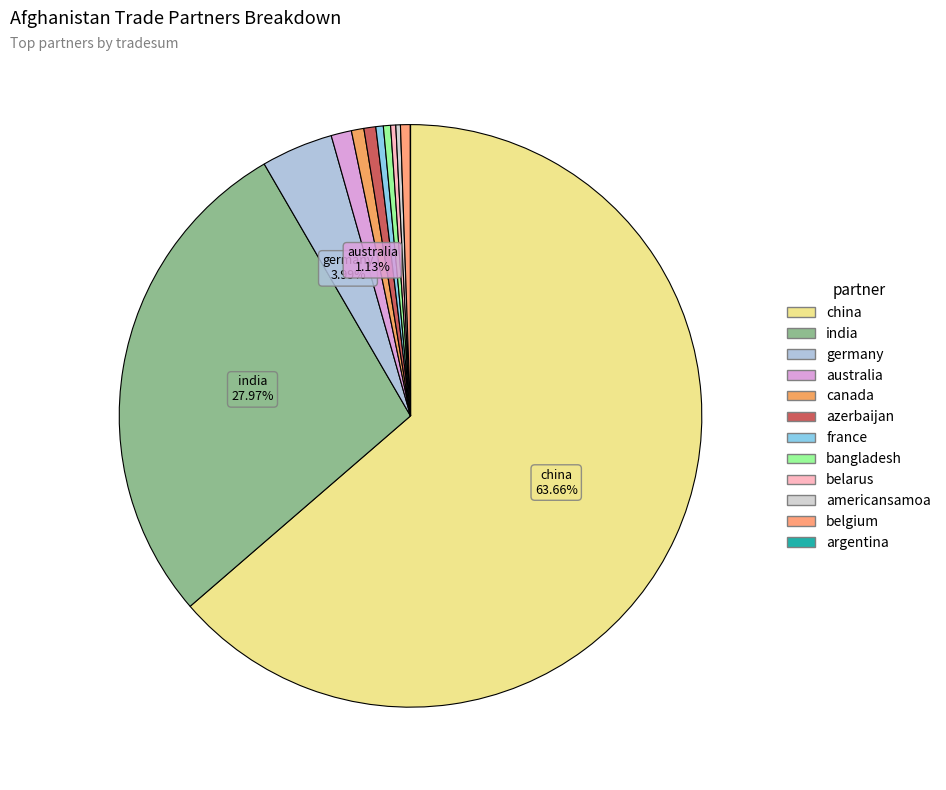

Rank the categories by value from lowest to highest.

argentina, americansamoa, belarus, bangladesh, france, belgium, azerbaijan, canada, australia, germany, india, china